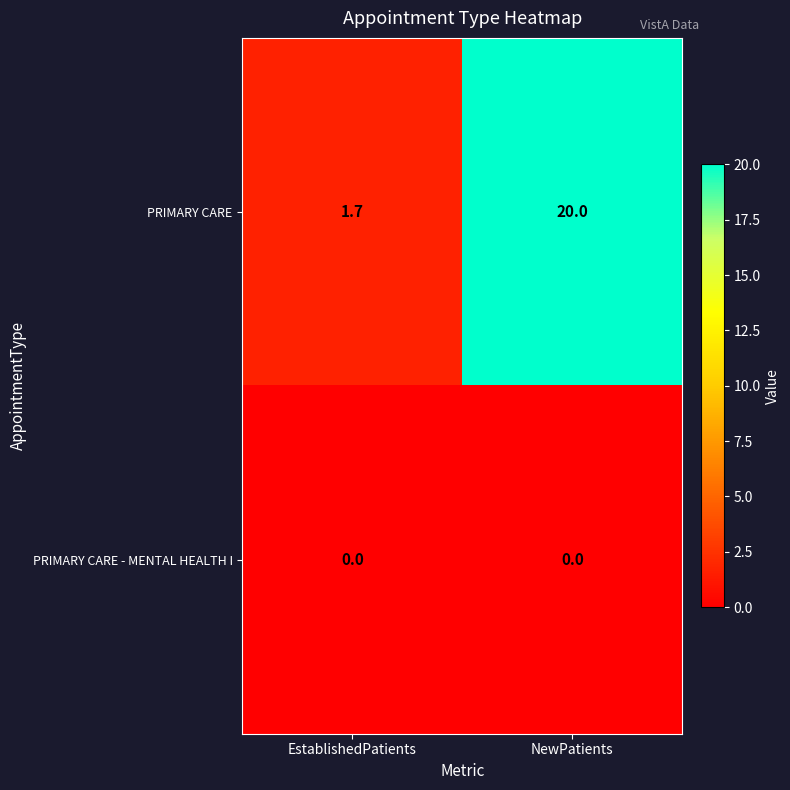

At NewPatients, list the series in order from smallest to largest.

PRIMARY CARE - MENTAL HEALTH I, PRIMARY CARE